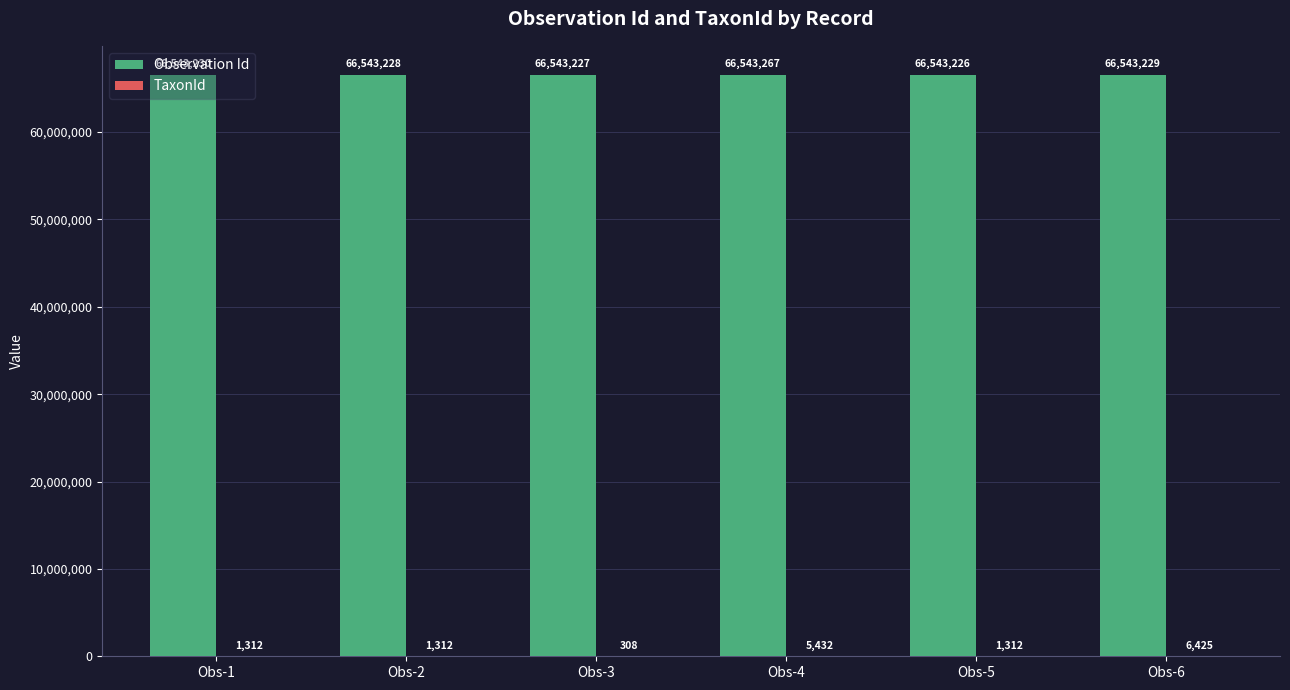

What is the sum of all Observation Id values?

399259407